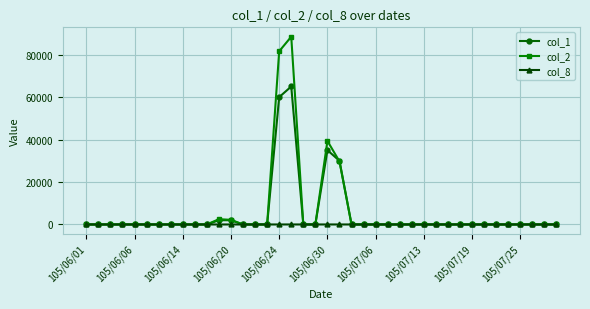

How many lines are shown in the chart?

3